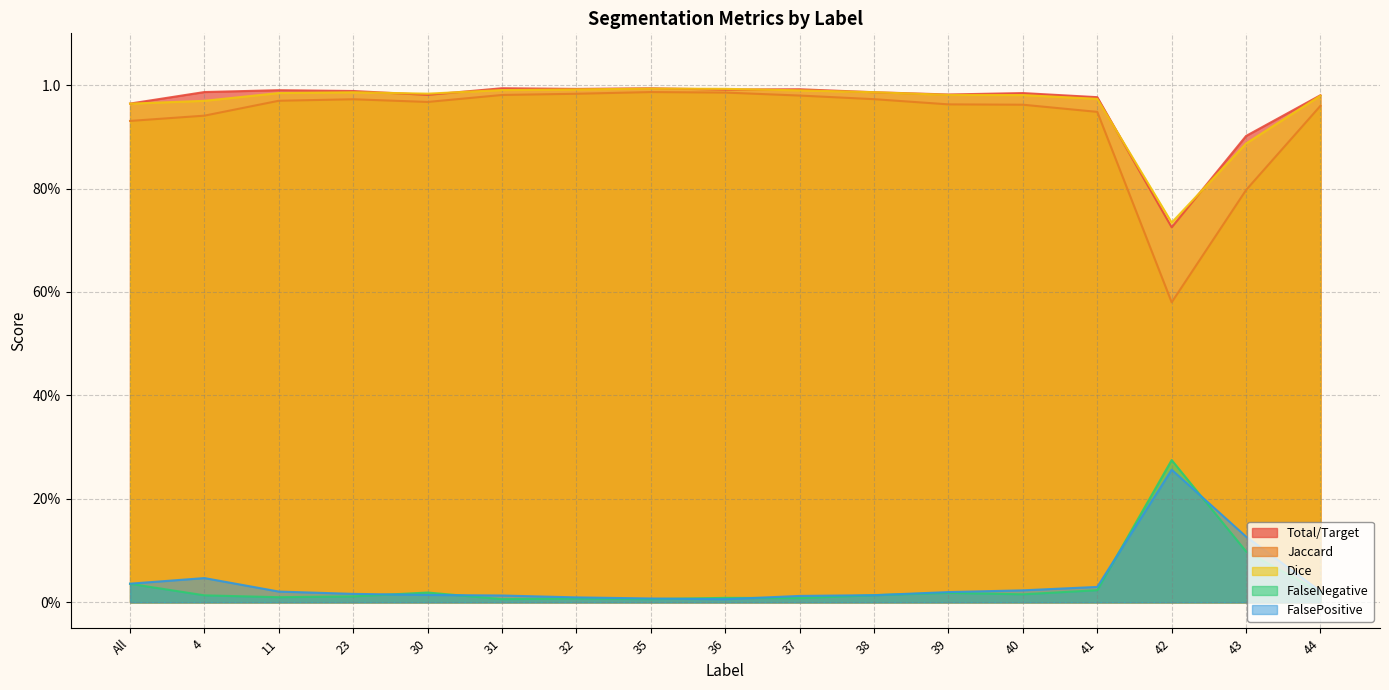

Where is Jaccard nearest to the value 0?

42